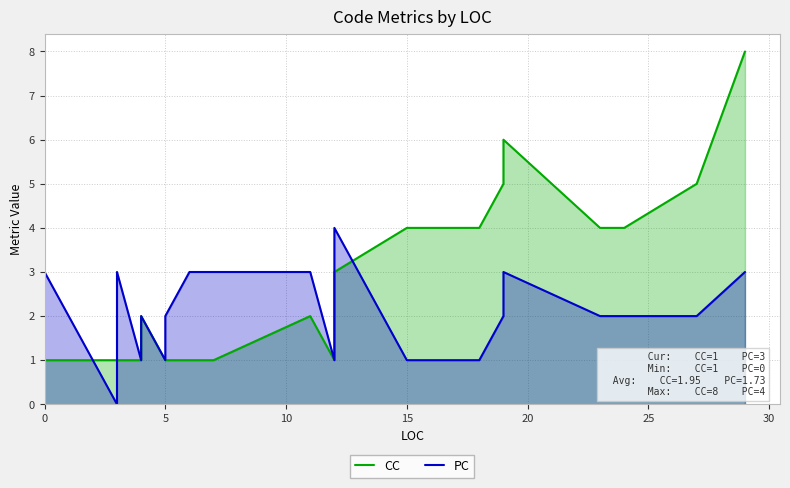

Does the chart have visible grid lines?

Yes